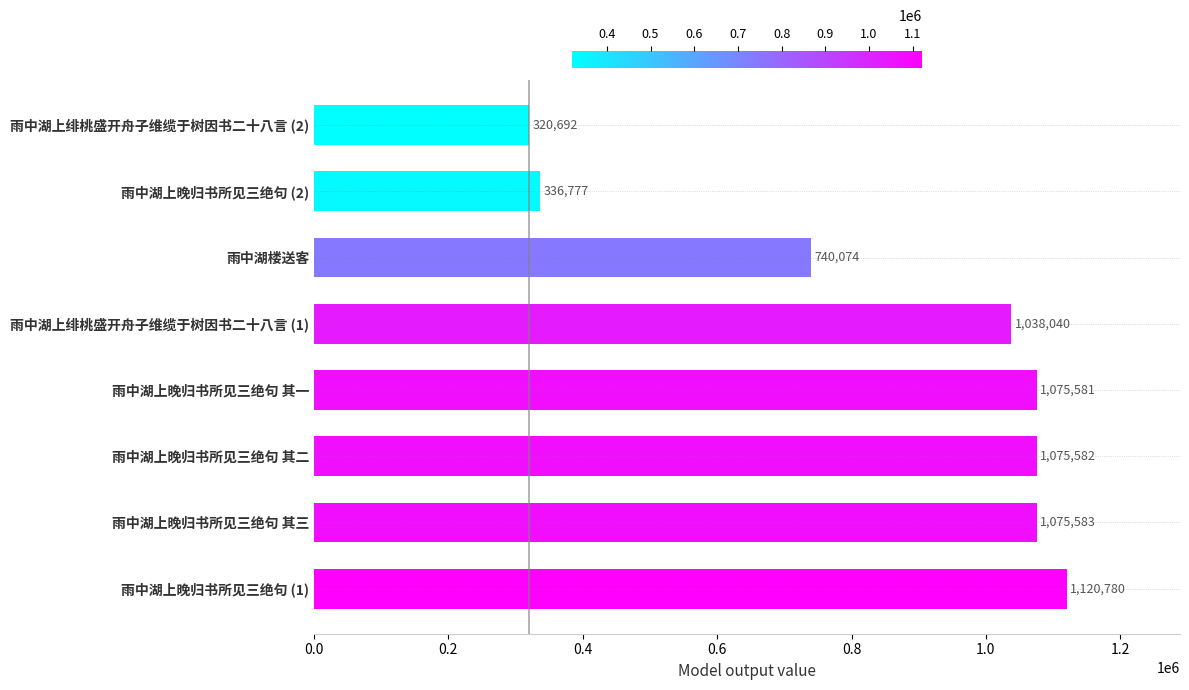

Which has a higher value, 雨中湖上晚归书所见三绝句 其二 or 雨中湖楼送客?

雨中湖上晚归书所见三绝句 其二